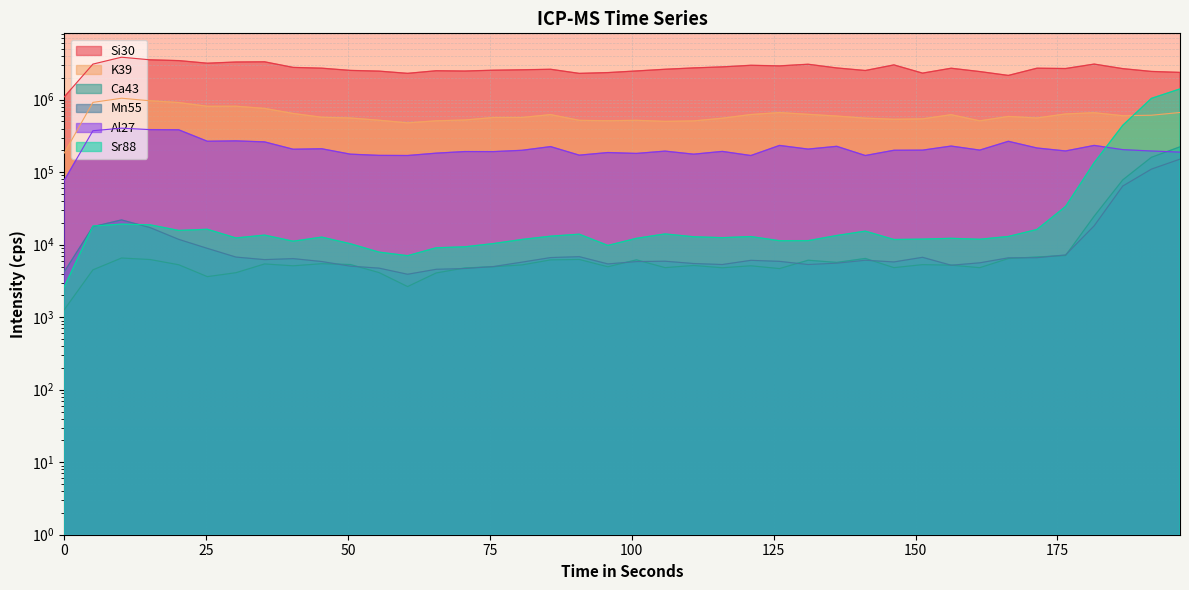

What is the greatest value displayed?

3848316.6